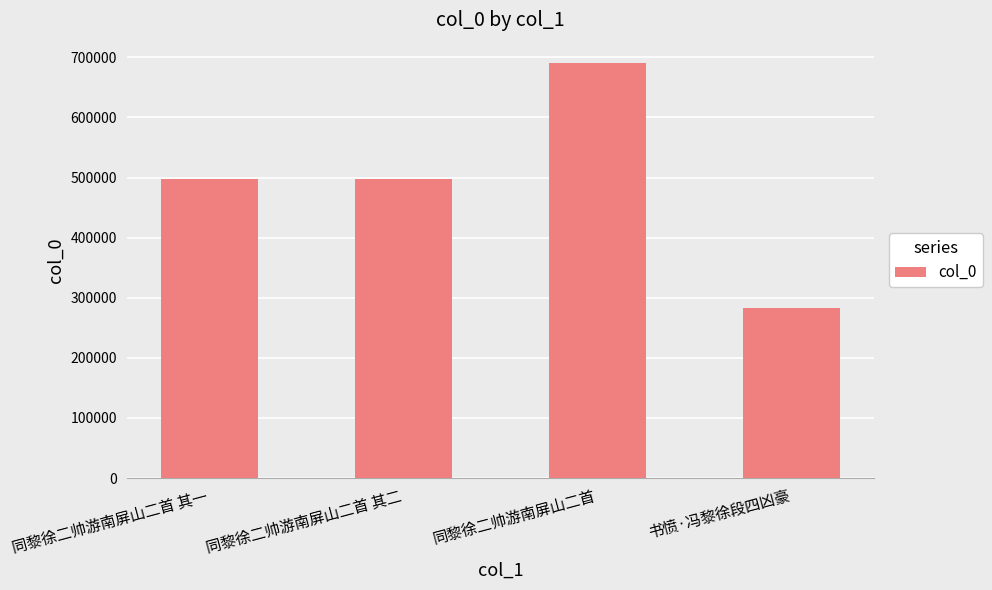

Which has a higher value, 同黎徐二帅游南屏山二首 其一 or 同黎徐二帅游南屏山二首?

同黎徐二帅游南屏山二首